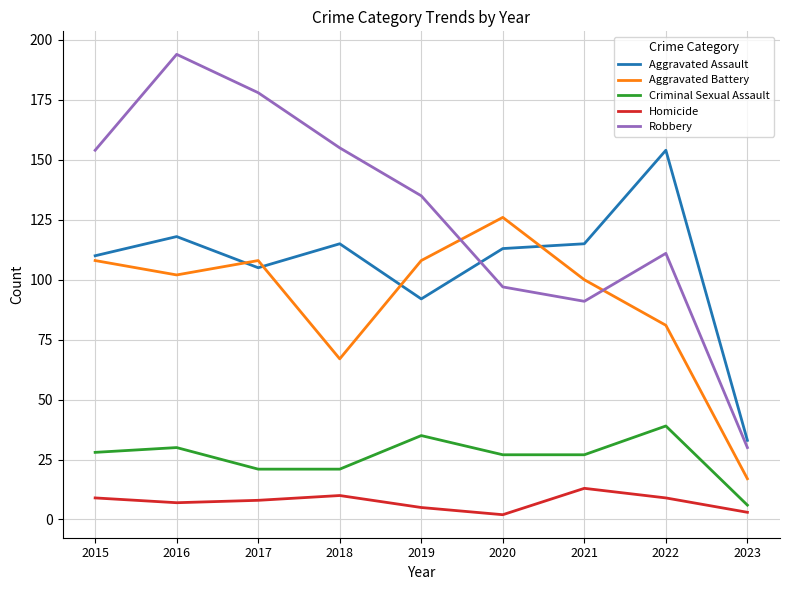

True or false: Aggravated Assault has a value of 154 at 2022.

True